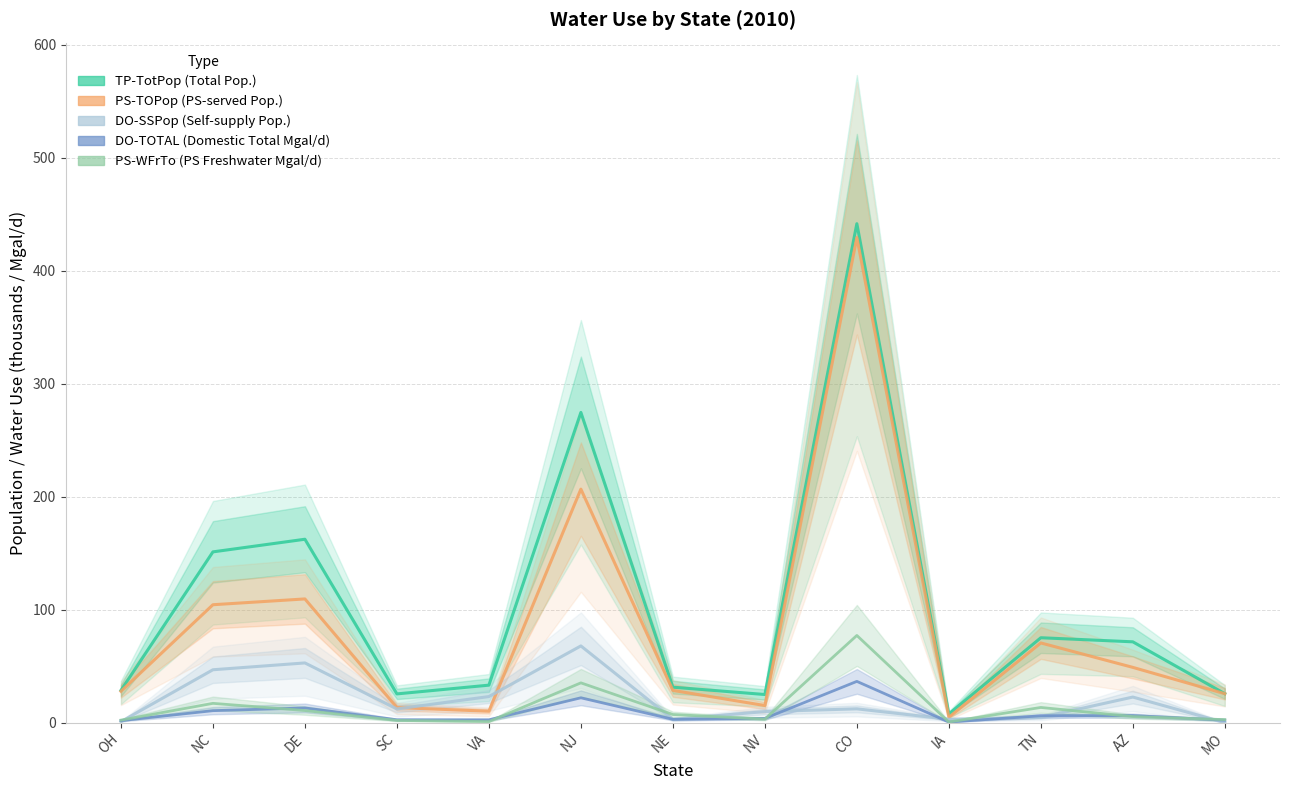

How many interior local peaks does the TP-TotPop series have?

4